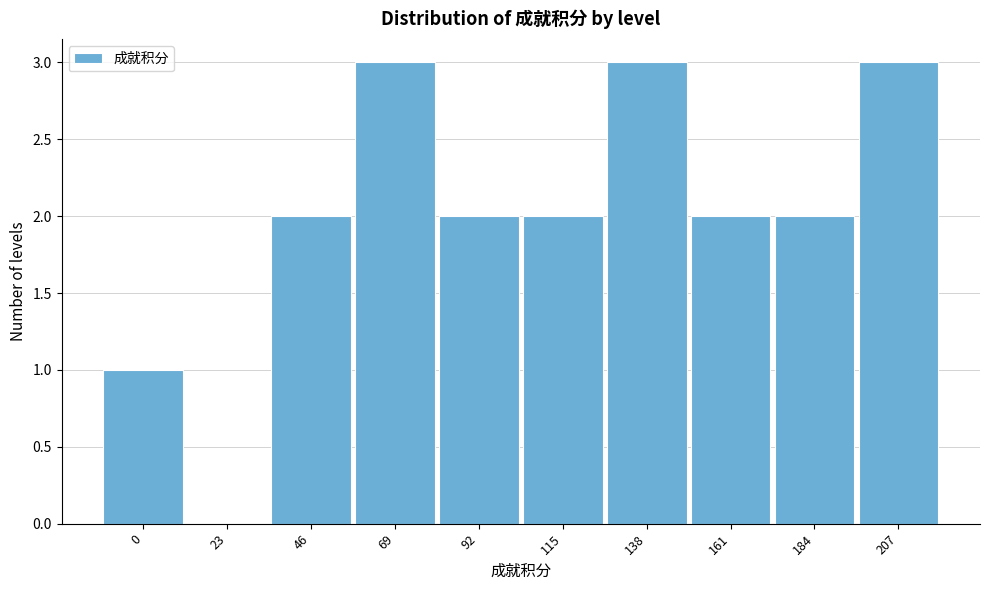

Reading right to left, list all the values displayed in this chart.

207=3	184=2	161=2	138=3	115=2	92=2	69=3	46=2	23=0	0=1